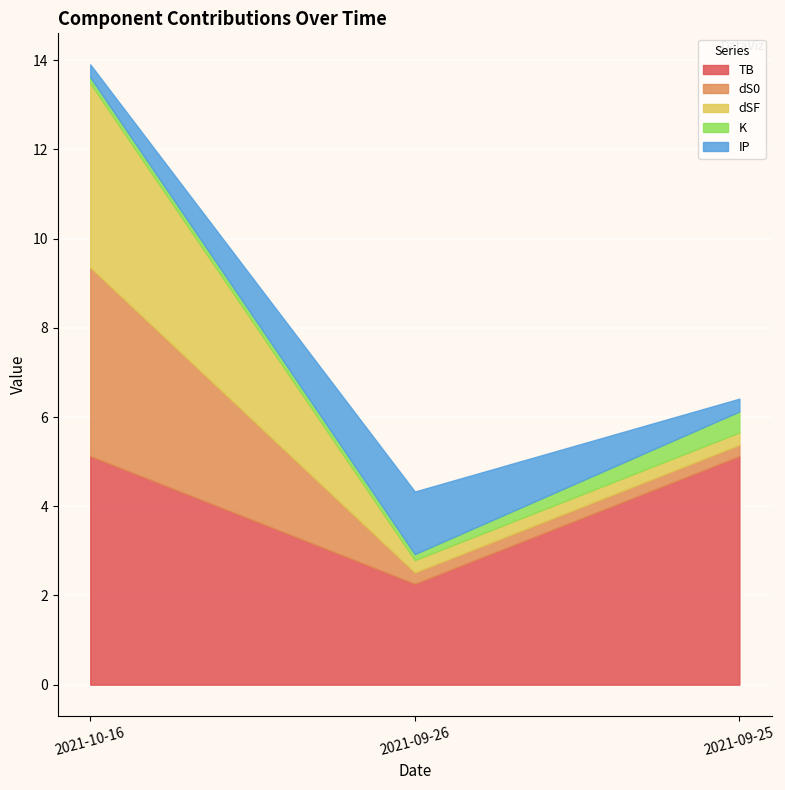

Reading right to left, list all the values displayed in this chart.

total: 6.4	4.3	13.9
TB: 5.1	2.3	5.1
dS0: 0.3	0.3	4.2
dSF: 0.3	0.3	4.1
K: 0.5	0.1	0.1
IP: 0.3	1.4	0.3